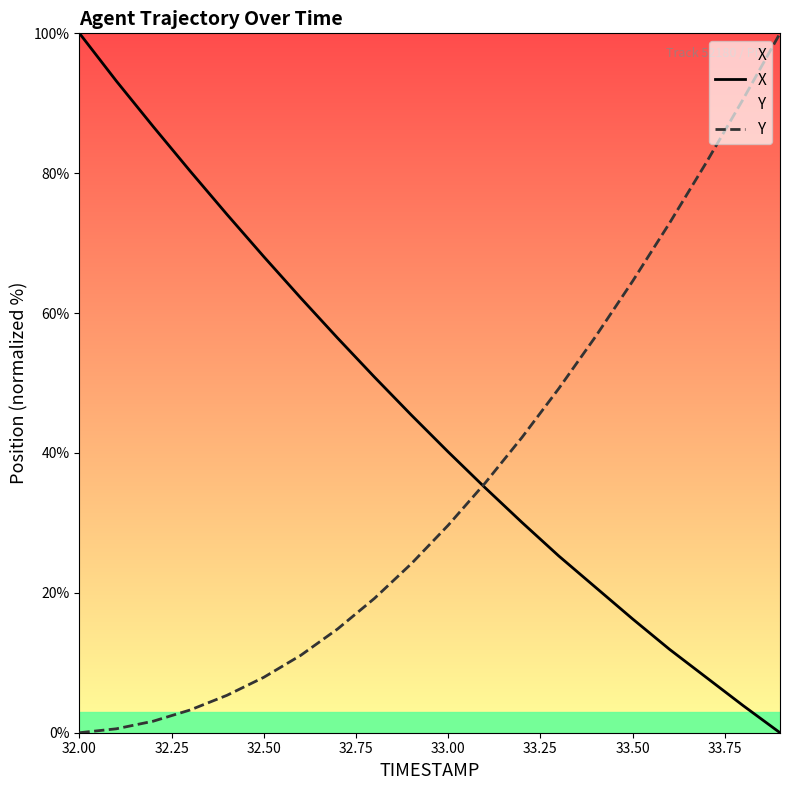

What is the difference between the maximum and minimum values in the Y series?

100.0